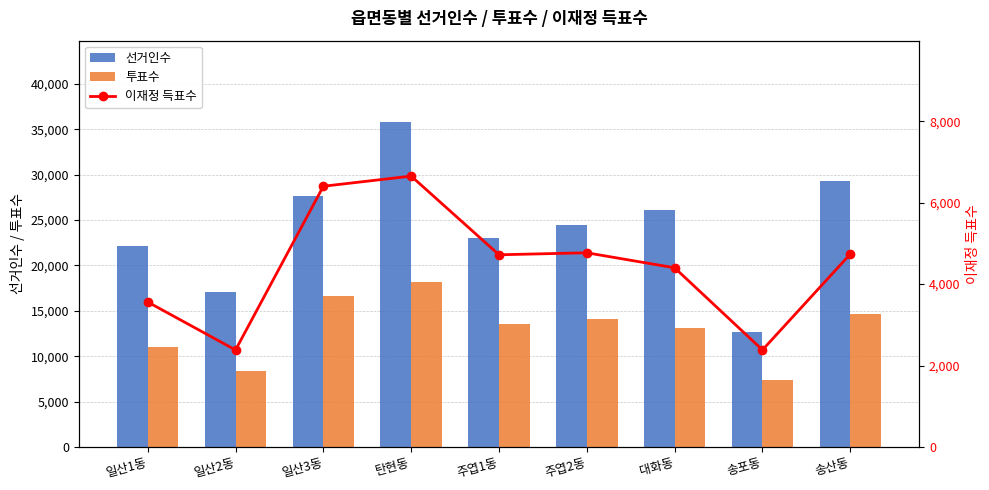

How many data points in 선거인수 are above 24484?

4